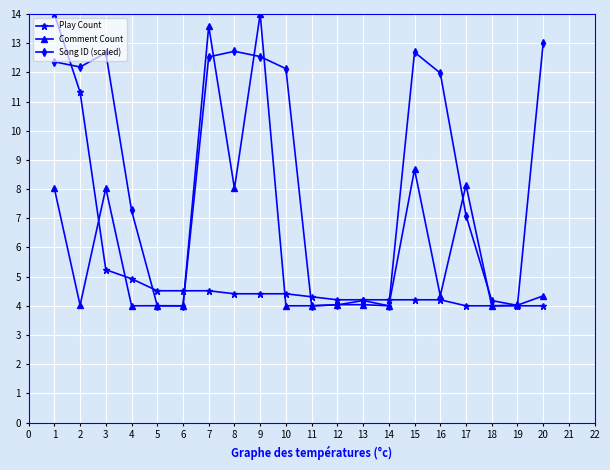

List the series in order of their overall mean, highest first.

Song ID (scaled), Comment Count, Play Count